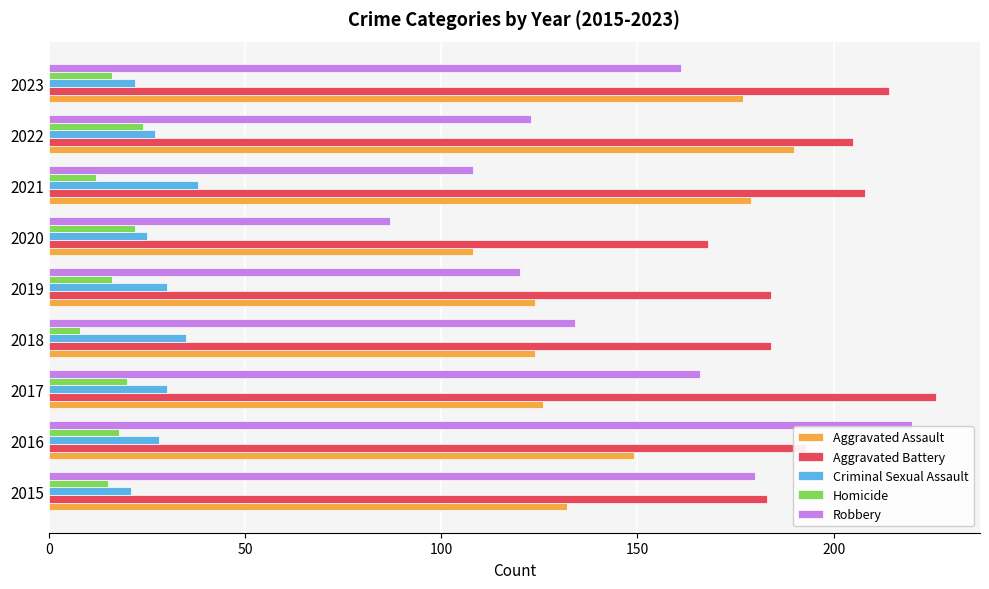

Which series has the largest range (max minus min)?

Robbery